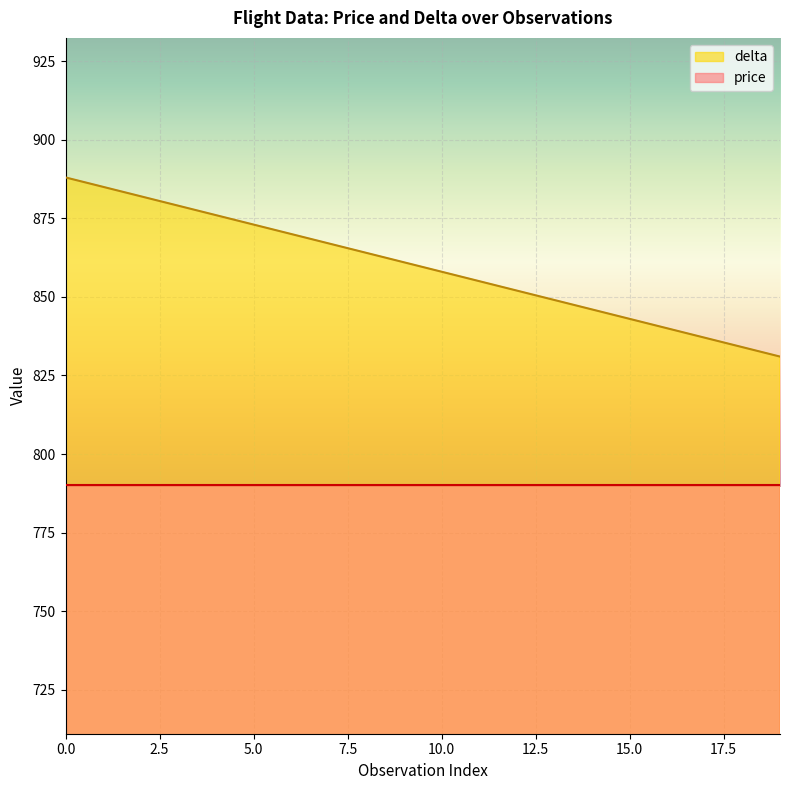

Between 3 and 4, which is larger?

3